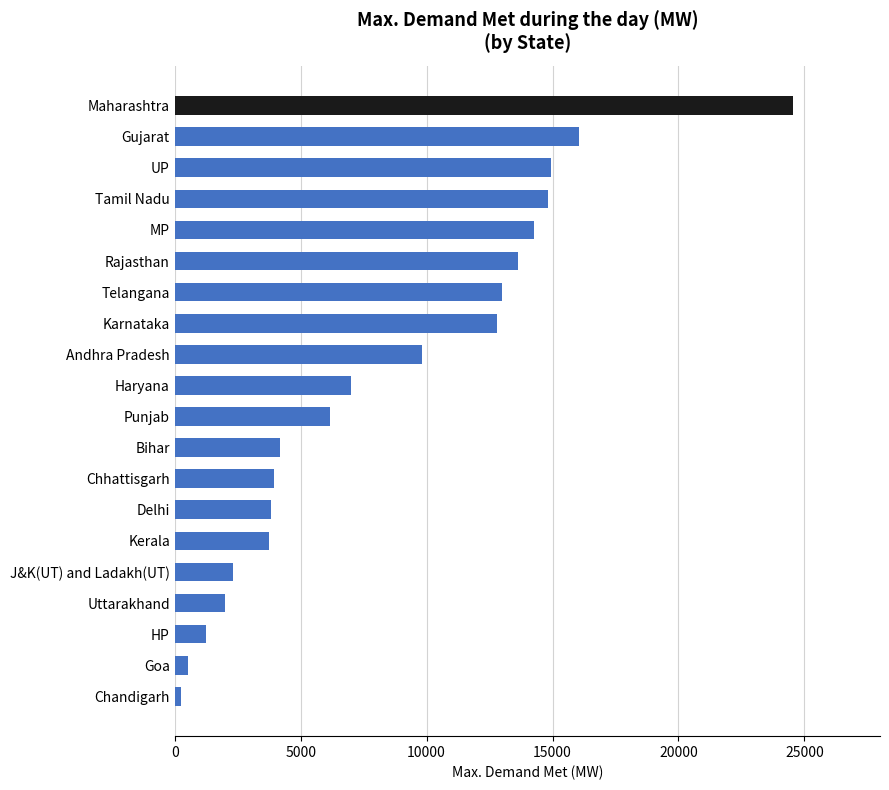

What is the ratio of the value at Karnataka to the value at Rajasthan?

0.9